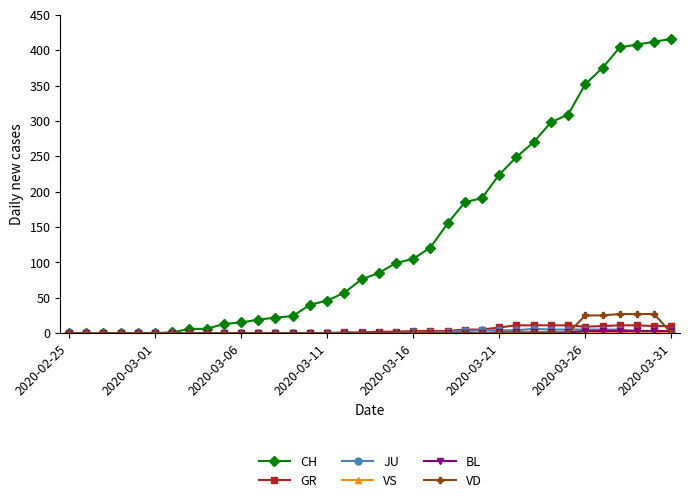

How many lines are shown in the chart?

6